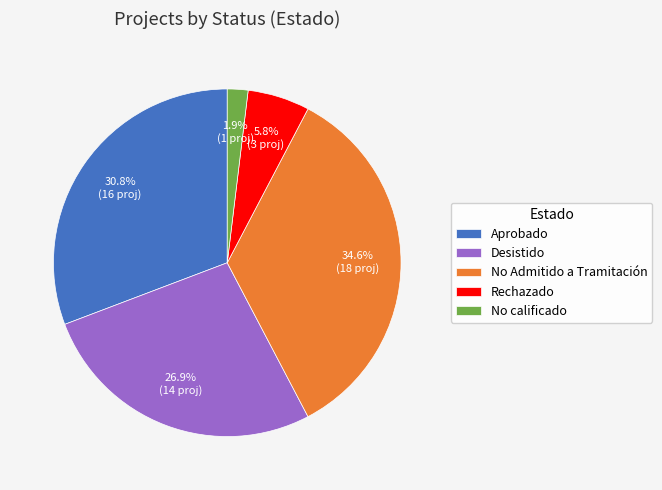

Count the number of slices in the pie.

5